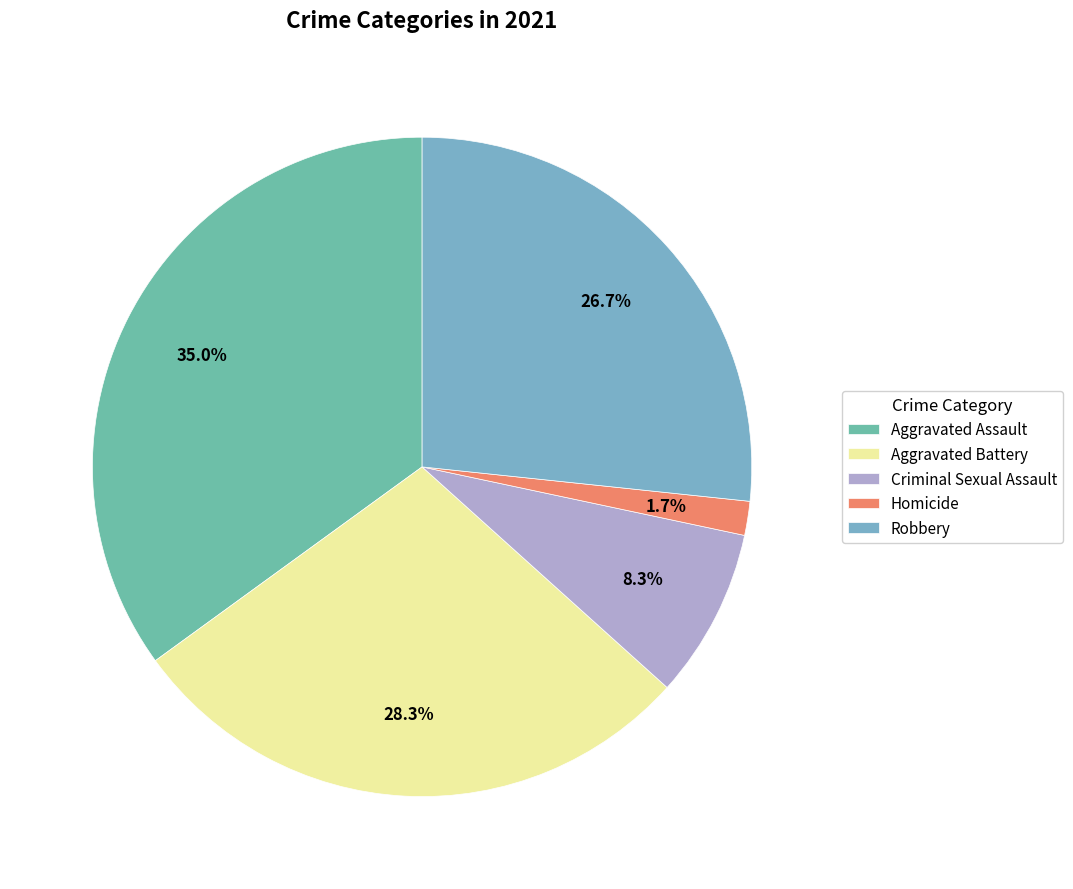

Count the number of slices in the pie.

5